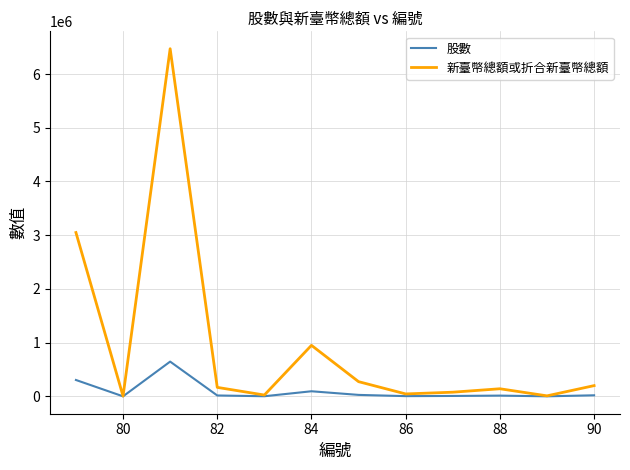

How many lines are shown in the chart?

2